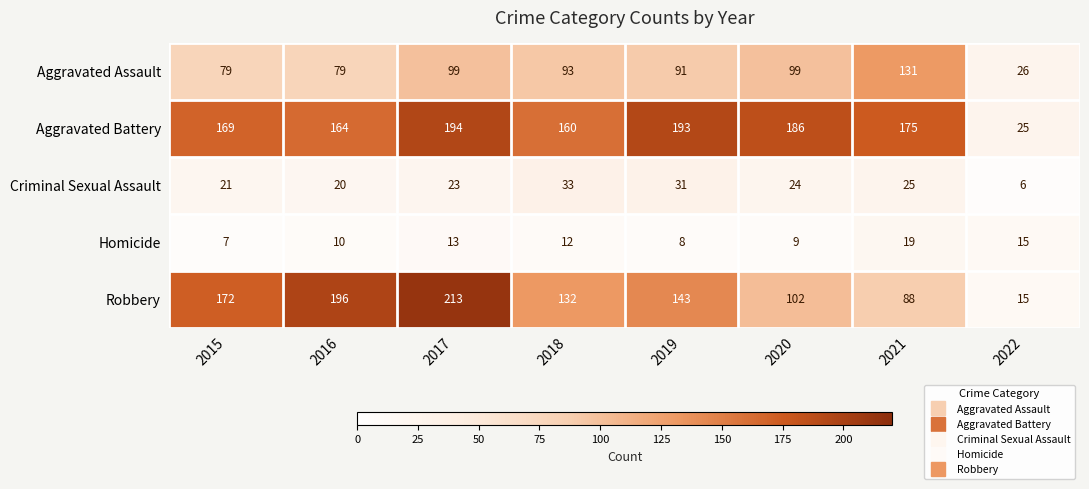

What is the smallest value displayed?

6